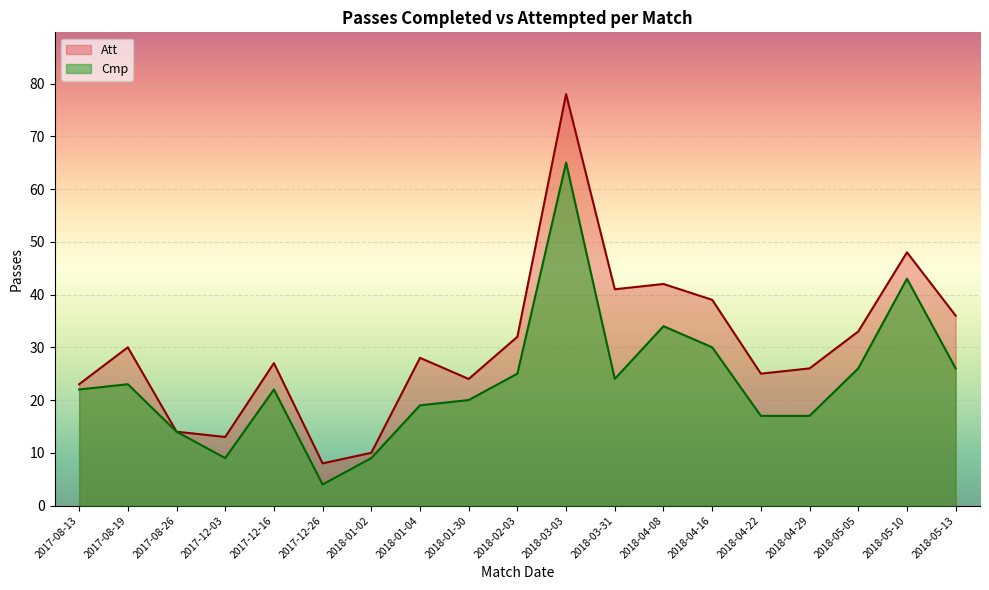

How many values in the Att series are below 28?

9